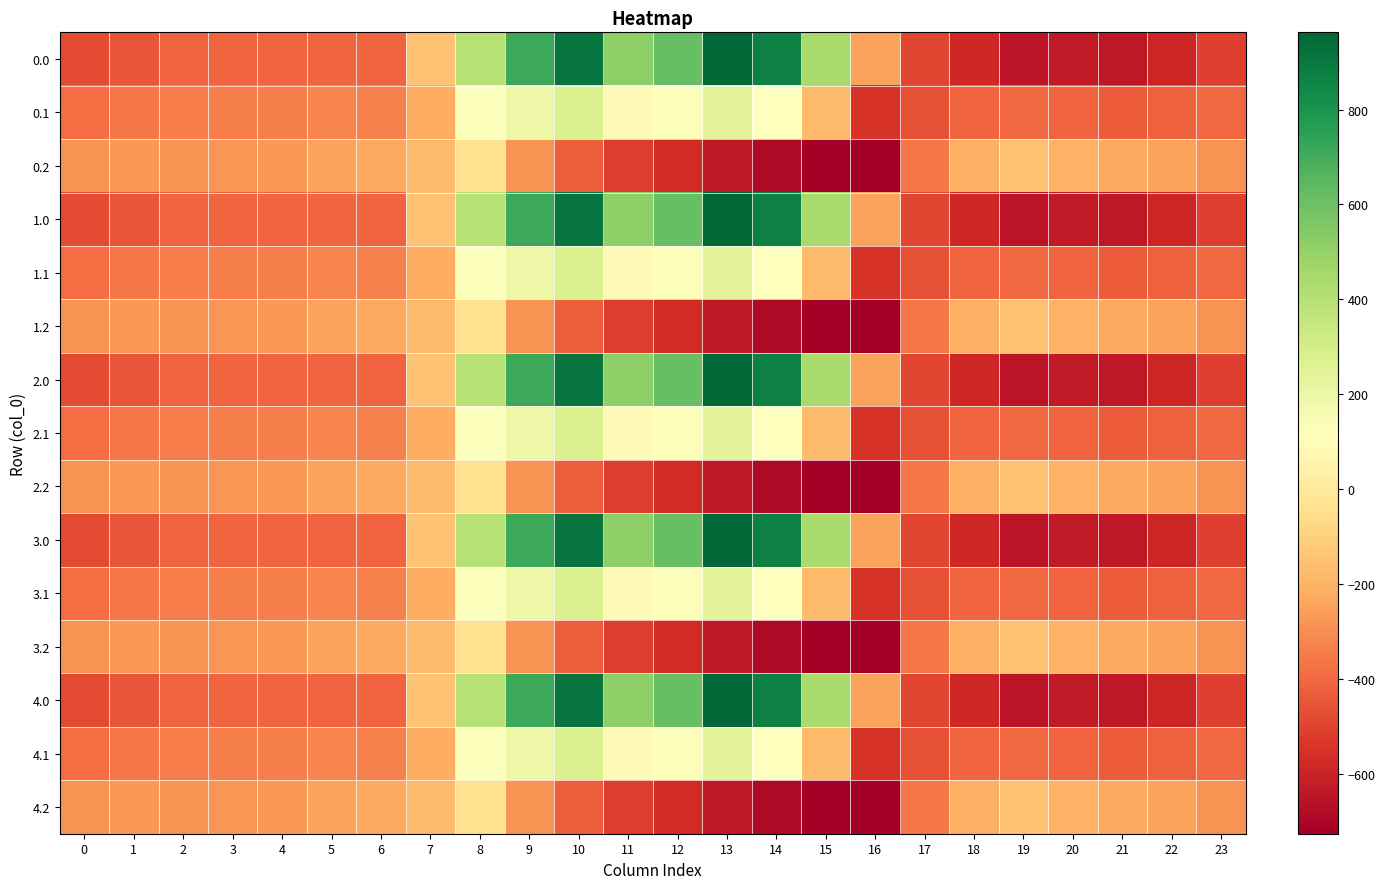

Reading left to right, transcribe all the data shown in this chart.

0.0: 0=-482.0	1=-449.5	2=-410.3	3=-404.4	4=-404.9	5=-403.8	6=-408.0	7=-150.1	8=395.3	9=716.9	10=916.2	11=516.0	12=619.4	13=962.7	14=870.3	15=443.0	16=-250.9	17=-494.8	18=-586.7	19=-649.2	20=-629.9	21=-638.4	22=-592.3	23=-511.3
0.1: 0=-384.6	1=-361.1	2=-347.9	3=-342.7	4=-339.6	5=-325.7	6=-332.2	7=-217.1	8=125.2	9=191.1	10=274.1	11=87.0	12=134.6	13=241.5	14=113.7	15=-173.1	16=-547.3	17=-466.6	18=-405.4	19=-400.2	20=-414.5	21=-432.4	22=-419.9	23=-399.4
0.2: 0=-287.1	1=-272.7	2=-285.5	3=-281.0	4=-274.4	5=-245.0	6=-228.8	7=-176.6	8=-35.3	9=-288.5	10=-423.5	11=-520.6	12=-571.2	13=-640.4	14=-687.4	15=-725.8	16=-726.6	17=-362.4	18=-210.0	19=-151.0	20=-199.2	21=-226.4	22=-247.4	23=-287.5
1.0: 0=-482.0	1=-449.5	2=-410.3	3=-404.4	4=-404.9	5=-403.8	6=-408.0	7=-150.1	8=395.3	9=716.9	10=916.2	11=516.0	12=619.4	13=962.7	14=870.3	15=443.0	16=-250.9	17=-494.8	18=-586.7	19=-649.2	20=-629.9	21=-638.4	22=-592.3	23=-511.3
1.1: 0=-384.6	1=-361.1	2=-347.9	3=-342.7	4=-339.6	5=-325.7	6=-332.2	7=-217.1	8=125.2	9=191.1	10=274.1	11=87.0	12=134.6	13=241.5	14=113.7	15=-173.1	16=-547.3	17=-466.6	18=-405.4	19=-400.2	20=-414.5	21=-432.4	22=-419.9	23=-399.4
1.2: 0=-287.1	1=-272.7	2=-285.5	3=-281.0	4=-274.4	5=-245.0	6=-228.8	7=-176.6	8=-35.3	9=-288.5	10=-423.5	11=-520.6	12=-571.2	13=-640.4	14=-687.4	15=-725.8	16=-726.6	17=-362.4	18=-210.0	19=-151.0	20=-199.2	21=-226.4	22=-247.4	23=-287.5
2.0: 0=-482.0	1=-449.5	2=-410.3	3=-404.4	4=-404.9	5=-403.8	6=-408.0	7=-150.1	8=395.3	9=716.9	10=916.2	11=516.0	12=619.4	13=962.7	14=870.3	15=443.0	16=-250.9	17=-494.8	18=-586.7	19=-649.2	20=-629.9	21=-638.4	22=-592.3	23=-511.3
2.1: 0=-384.6	1=-361.1	2=-347.9	3=-342.7	4=-339.6	5=-325.7	6=-332.2	7=-217.1	8=125.2	9=191.1	10=274.1	11=87.0	12=134.6	13=241.5	14=113.7	15=-173.1	16=-547.3	17=-466.6	18=-405.4	19=-400.2	20=-414.5	21=-432.4	22=-419.9	23=-399.4
2.2: 0=-287.1	1=-272.7	2=-285.5	3=-281.0	4=-274.4	5=-245.0	6=-228.8	7=-176.6	8=-35.3	9=-288.5	10=-423.5	11=-520.6	12=-571.2	13=-640.4	14=-687.4	15=-725.8	16=-726.6	17=-362.4	18=-210.0	19=-151.0	20=-199.2	21=-226.4	22=-247.4	23=-287.5
3.0: 0=-482.0	1=-449.5	2=-410.3	3=-404.4	4=-404.9	5=-403.8	6=-408.0	7=-150.1	8=395.3	9=716.9	10=916.2	11=516.0	12=619.4	13=962.7	14=870.3	15=443.0	16=-250.9	17=-494.8	18=-586.7	19=-649.2	20=-629.9	21=-638.4	22=-592.3	23=-511.3
3.1: 0=-384.6	1=-361.1	2=-347.9	3=-342.7	4=-339.6	5=-325.7	6=-332.2	7=-217.1	8=125.2	9=191.1	10=274.1	11=87.0	12=134.6	13=241.5	14=113.7	15=-173.1	16=-547.3	17=-466.6	18=-405.4	19=-400.2	20=-414.5	21=-432.4	22=-419.9	23=-399.4
3.2: 0=-287.1	1=-272.7	2=-285.5	3=-281.0	4=-274.4	5=-245.0	6=-228.8	7=-176.6	8=-35.3	9=-288.5	10=-423.5	11=-520.6	12=-571.2	13=-640.4	14=-687.4	15=-725.8	16=-726.6	17=-362.4	18=-210.0	19=-151.0	20=-199.2	21=-226.4	22=-247.4	23=-287.5
4.0: 0=-482.0	1=-449.5	2=-410.3	3=-404.4	4=-404.9	5=-403.8	6=-408.0	7=-150.1	8=395.3	9=716.9	10=916.2	11=516.0	12=619.4	13=962.7	14=870.3	15=443.0	16=-250.9	17=-494.8	18=-586.7	19=-649.2	20=-629.9	21=-638.4	22=-592.3	23=-511.3
4.1: 0=-384.6	1=-361.1	2=-347.9	3=-342.7	4=-339.6	5=-325.7	6=-332.2	7=-217.1	8=125.2	9=191.1	10=274.1	11=87.0	12=134.6	13=241.5	14=113.7	15=-173.1	16=-547.3	17=-466.6	18=-405.4	19=-400.2	20=-414.5	21=-432.4	22=-419.9	23=-399.4
4.2: 0=-287.1	1=-272.7	2=-285.5	3=-281.0	4=-274.4	5=-245.0	6=-228.8	7=-176.6	8=-35.3	9=-288.5	10=-423.5	11=-520.6	12=-571.2	13=-640.4	14=-687.4	15=-725.8	16=-726.6	17=-362.4	18=-210.0	19=-151.0	20=-199.2	21=-226.4	22=-247.4	23=-287.5